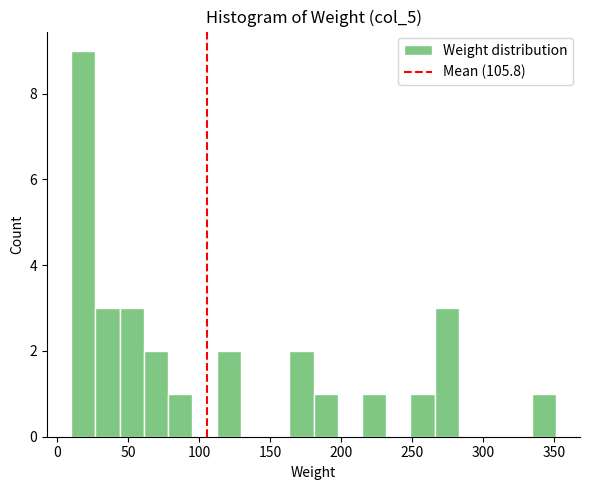

Read against the x-axis, roughly where is the centre of the tallest bar?

20